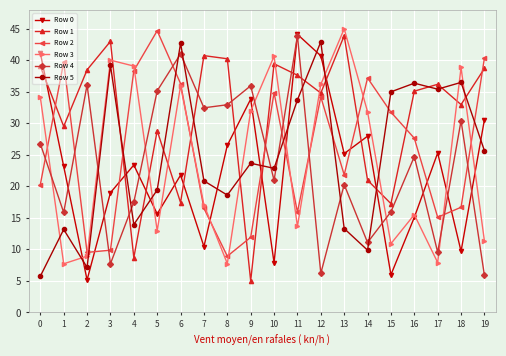

Which series has the largest total across all categories?

Row 1